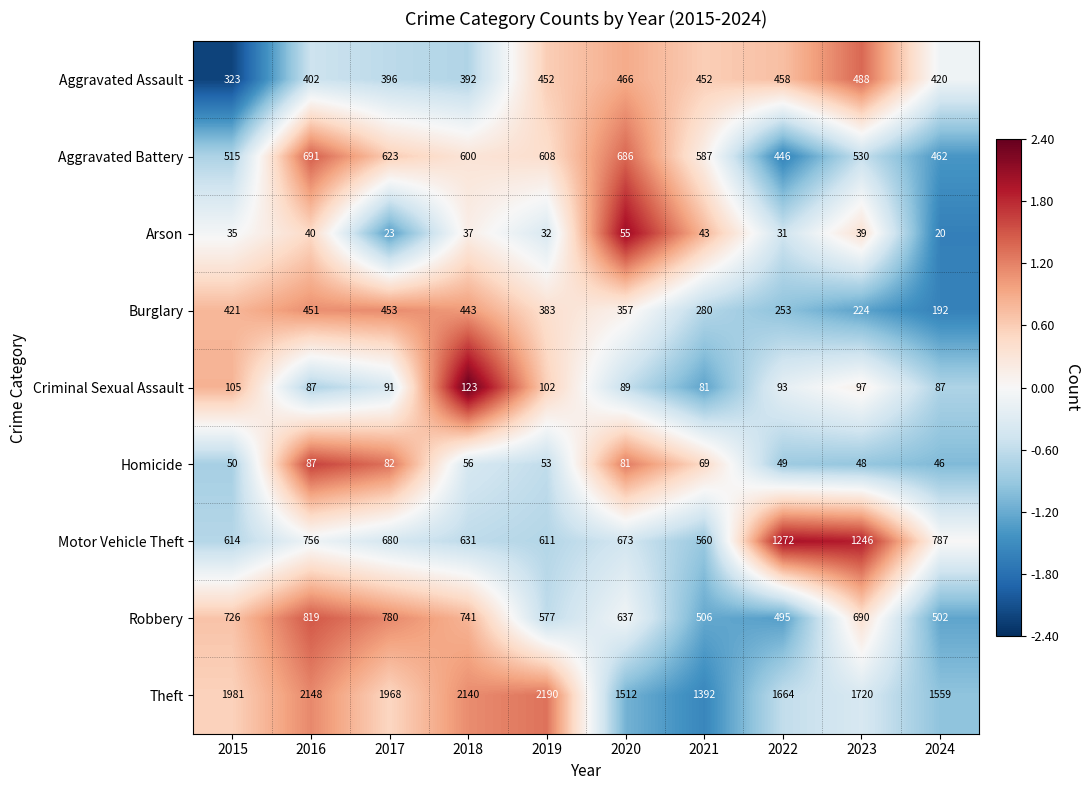

Where is Burglary nearest to the value 322?

2020